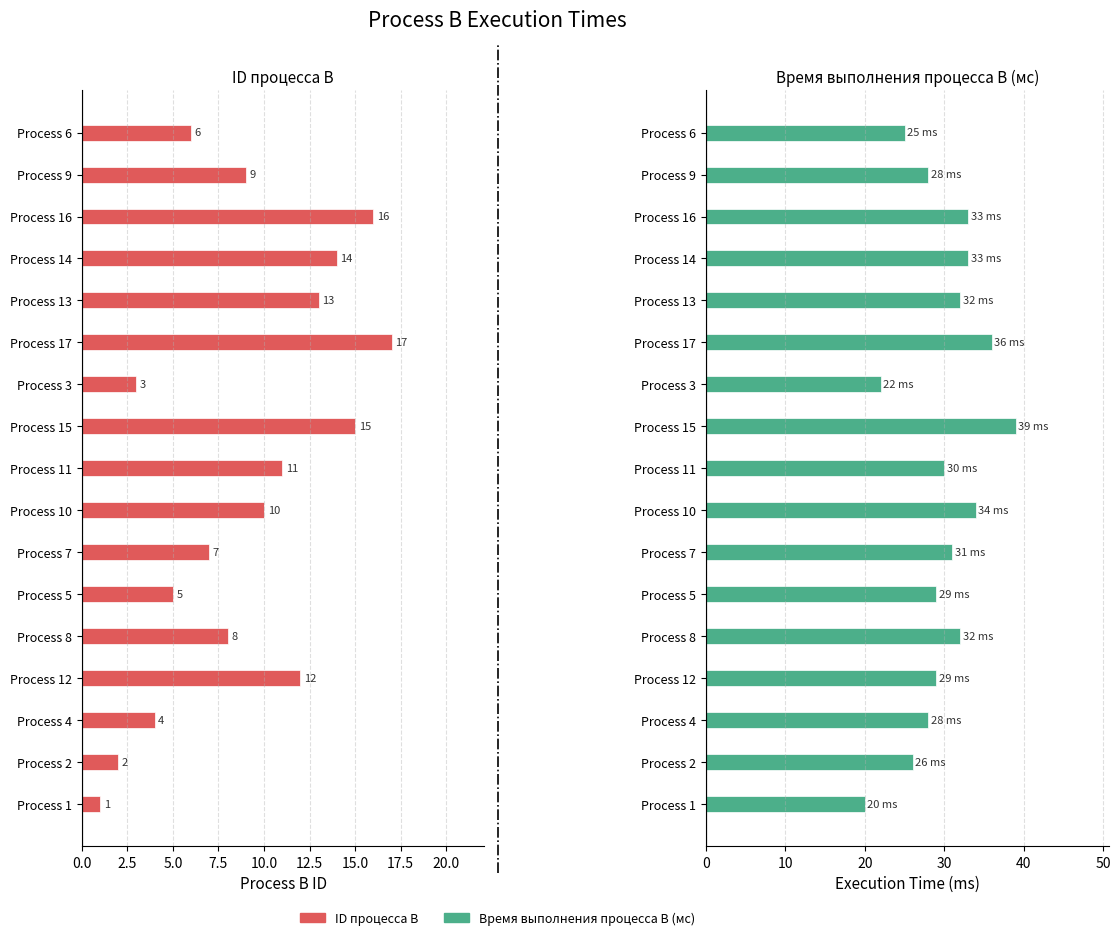

How many data points in Время выполнения процесса B (мс) are less than 30?

8